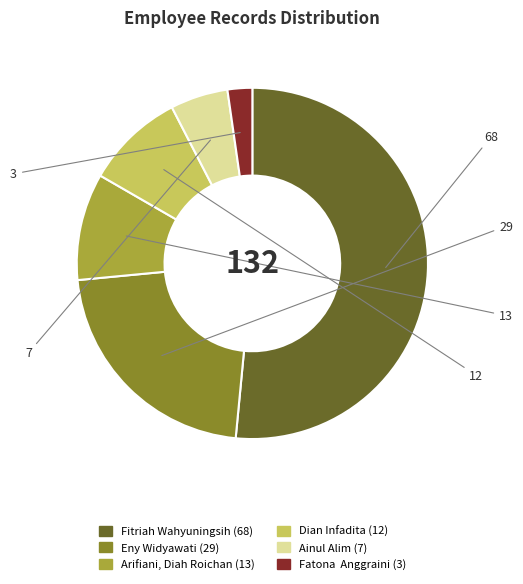

What is the largest slice in the pie chart?

Fitriah Wahyuningsih